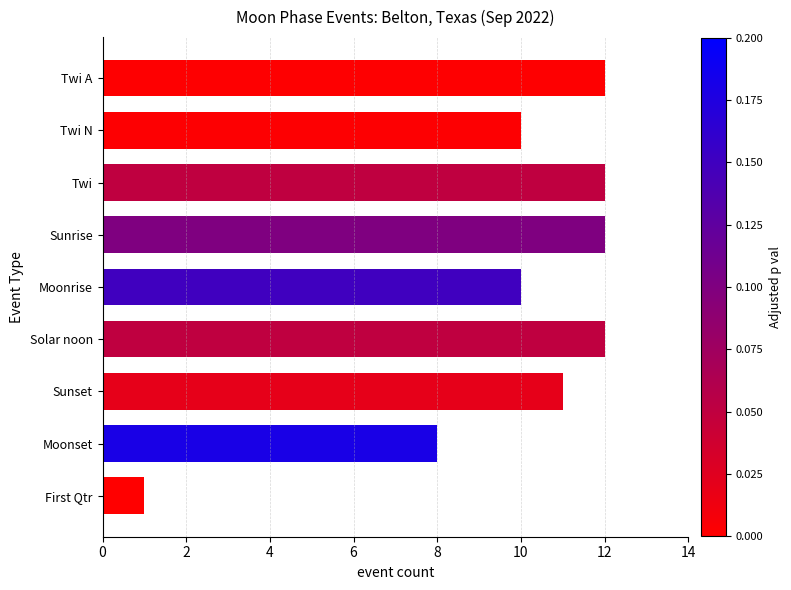

What is the ratio of the value at Moonrise to the value at First Qtr?

10.0